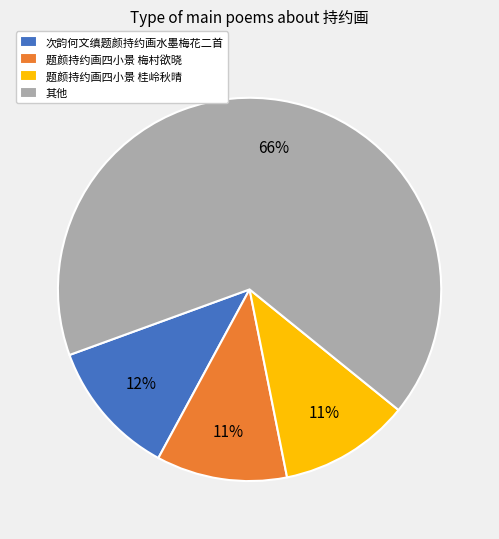

Does any single category account for the majority?

Yes